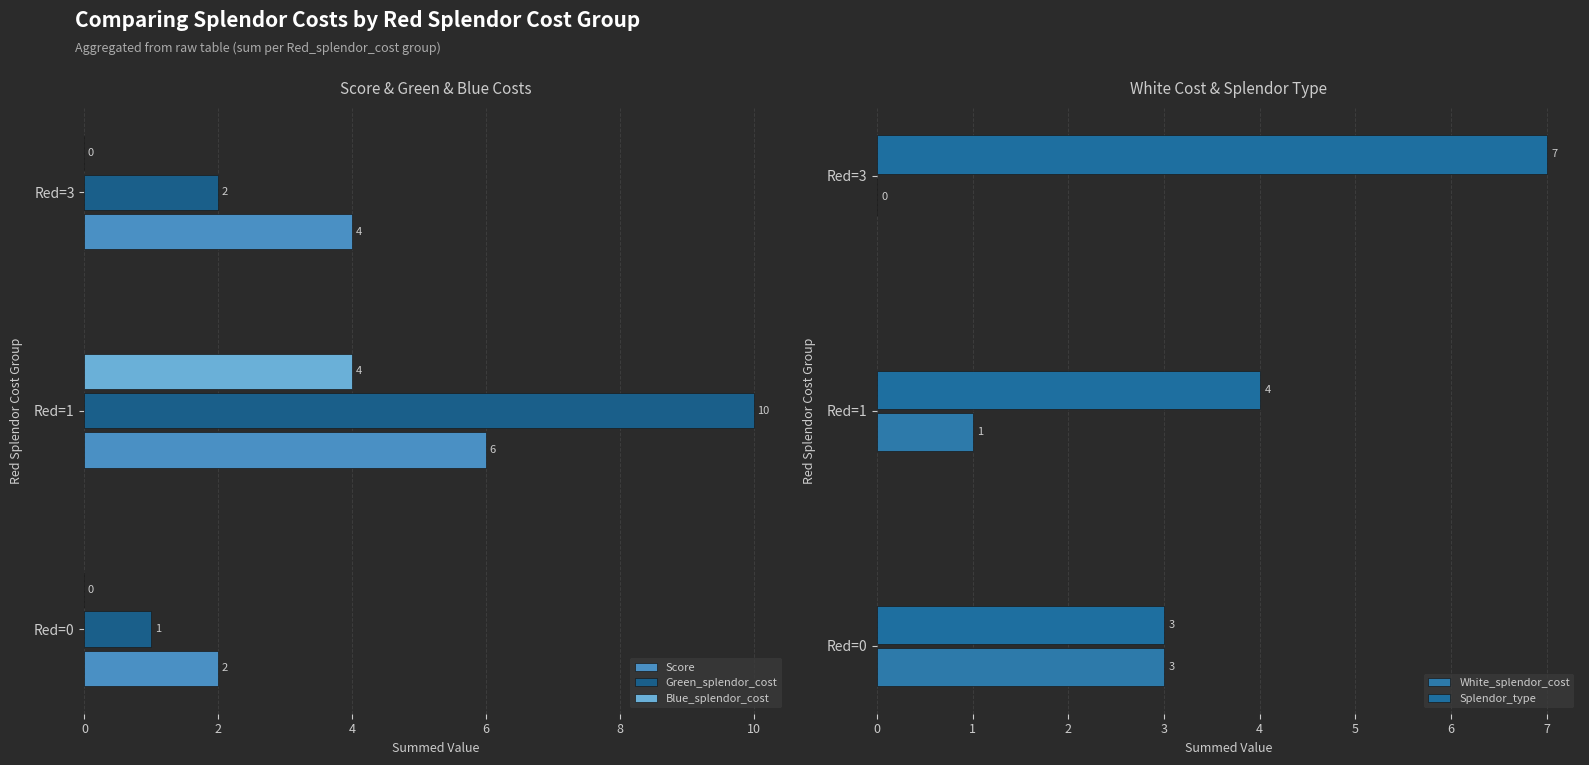

What is the difference between the maximum and minimum values in the Green_splendor_cost series?

9